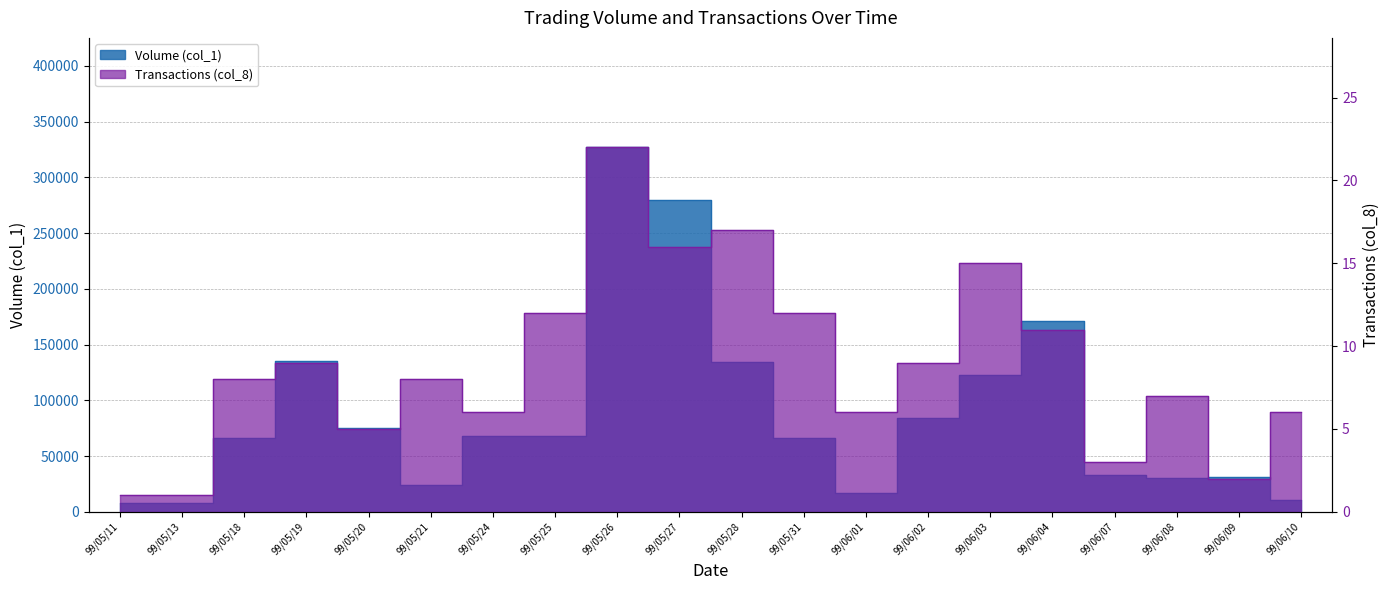

What is the sum of all Volume (col_1) values?

1759000